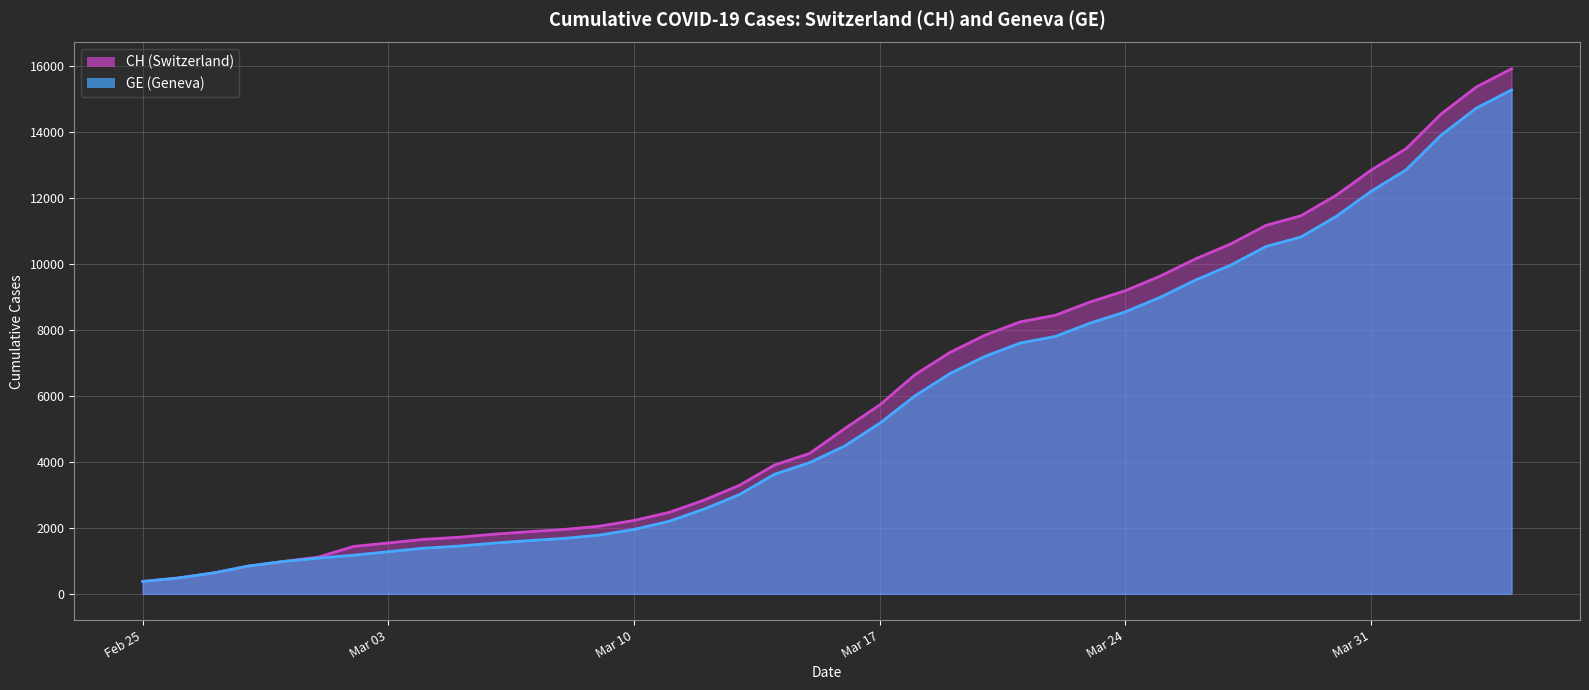

True or false: CH has more than 1 interior local peaks.

False